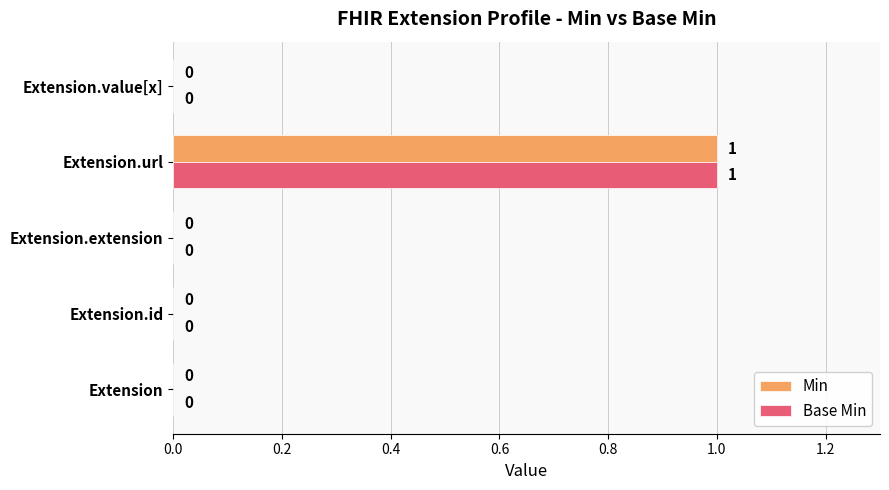

At which category does the chart reach its peak across all series?

Extension.url